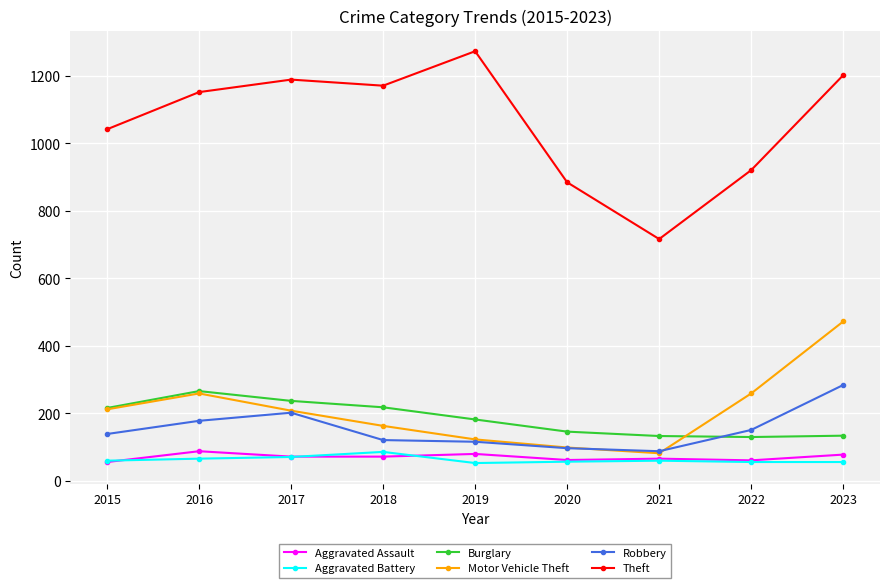

The value of Aggravated Assault at 2022 is 61. True or false?

True